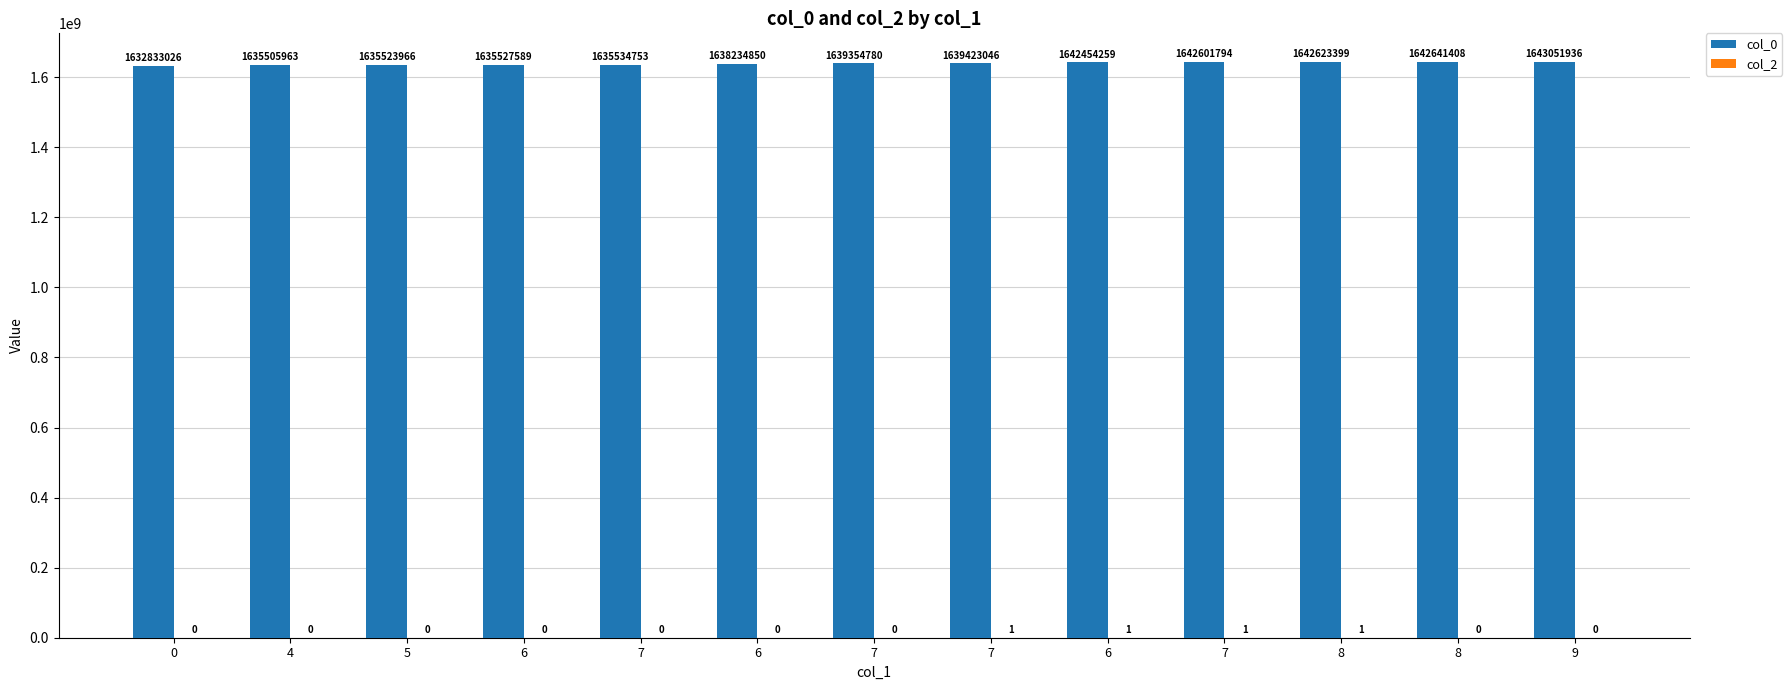

How many groups of bars are there?

13